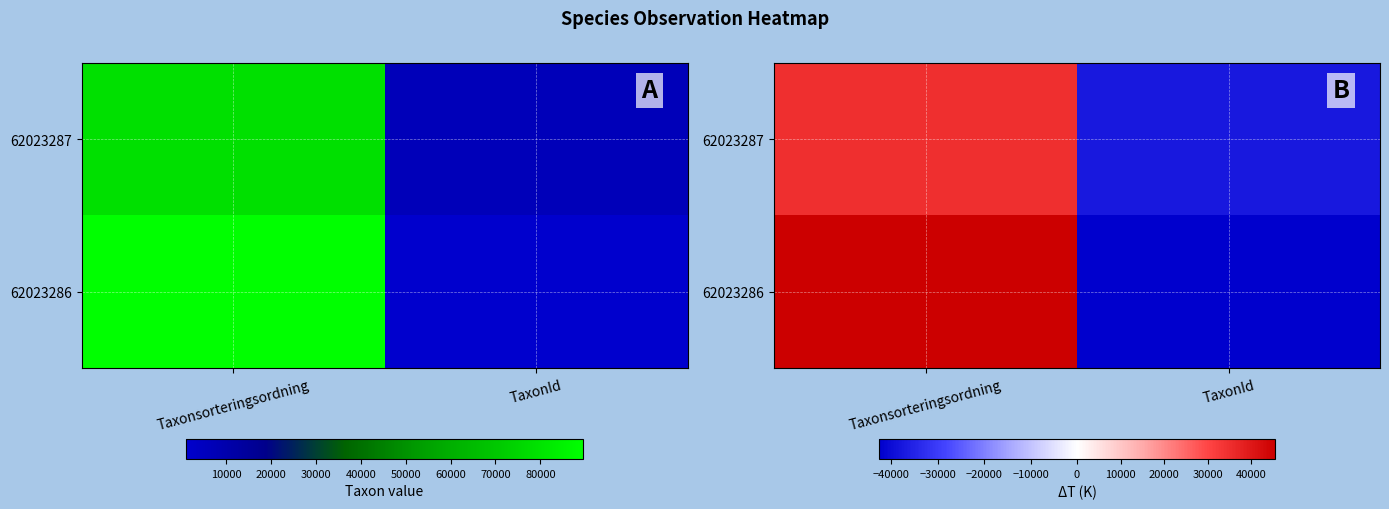

What is the difference between the 62023286 values at Taxonsorteringsordning and TaxonId?

88198.0